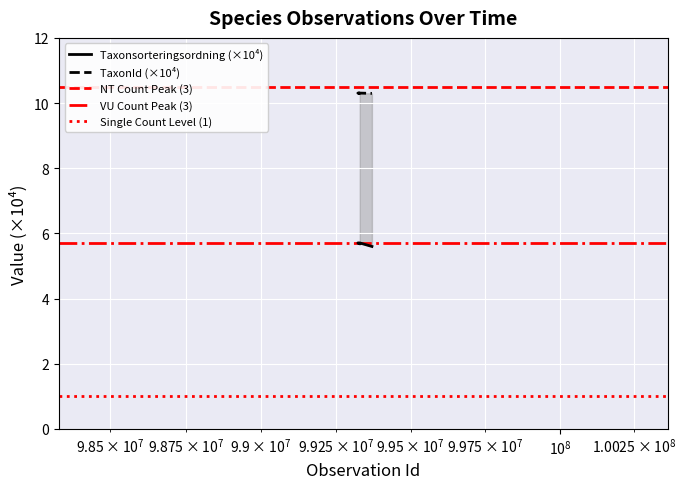

What is the sum of all Taxonsorteringsordning values?

34.1